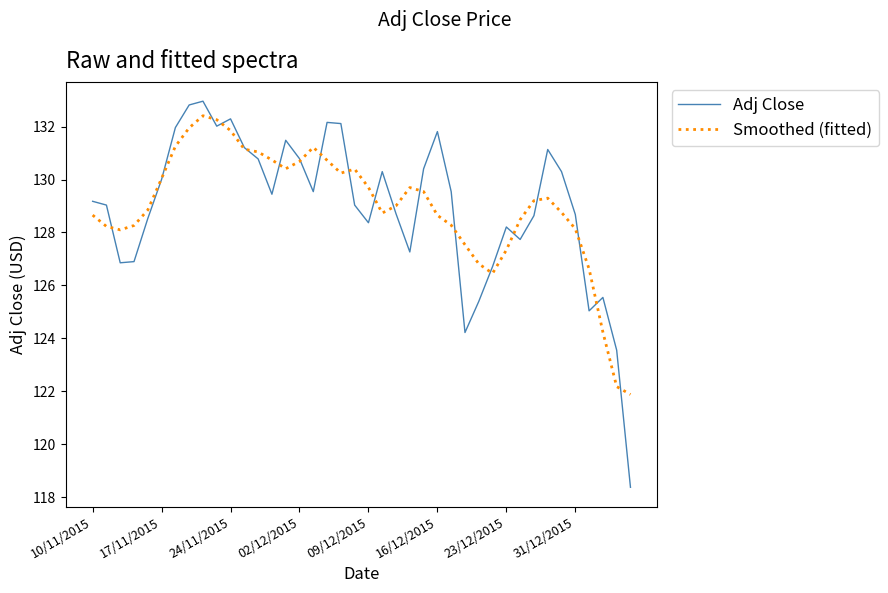

What is the difference between the maximum and minimum values in the Adj Close series?

14.6